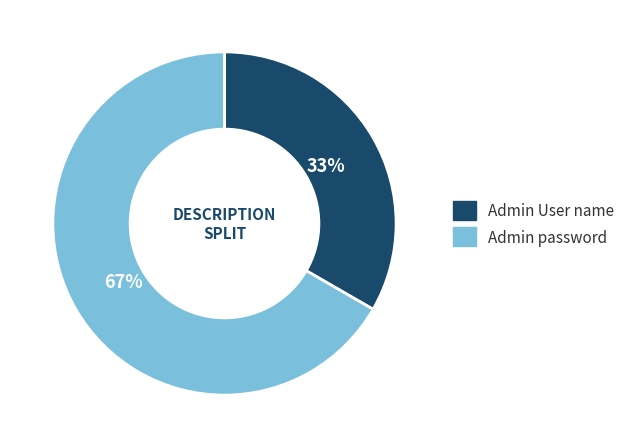

True or false: Admin password accounts for 67% of the total.

True